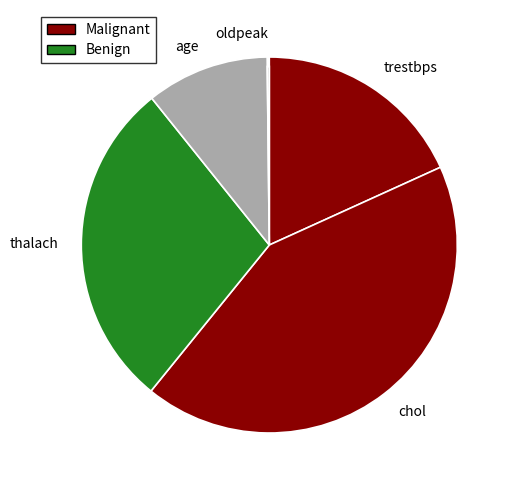

What percentage is the age slice, to the nearest percent?

11%